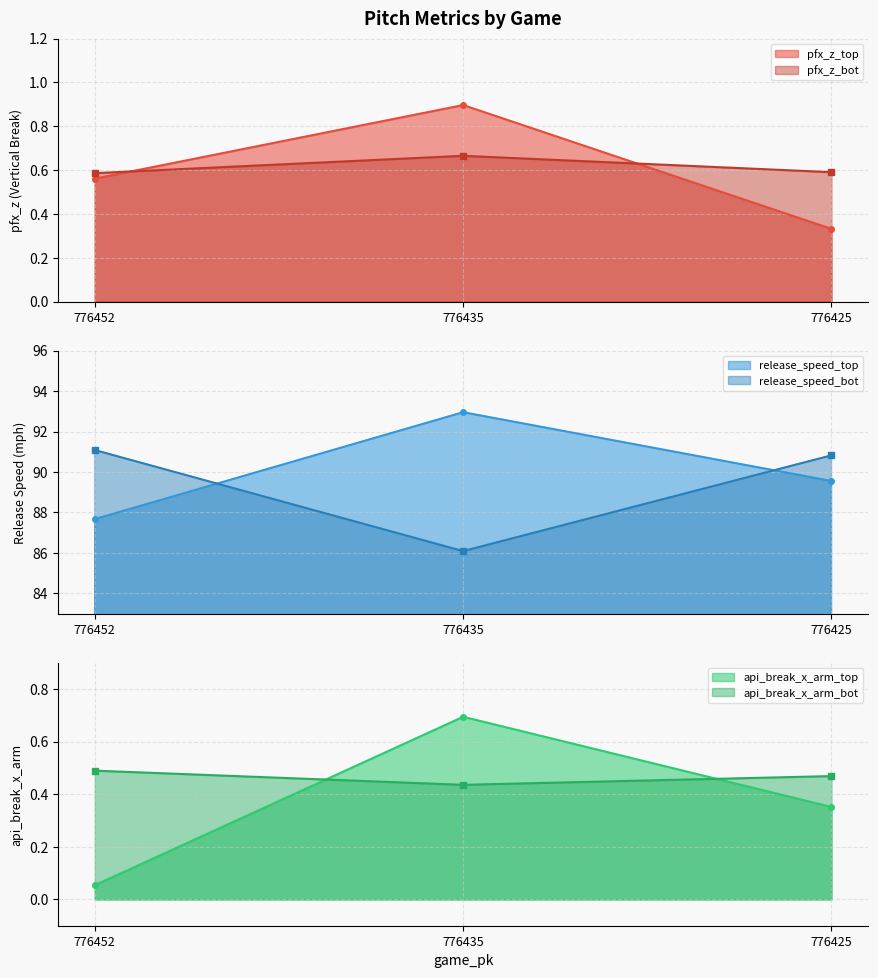

What is the total value across all series at 776435?

181.7